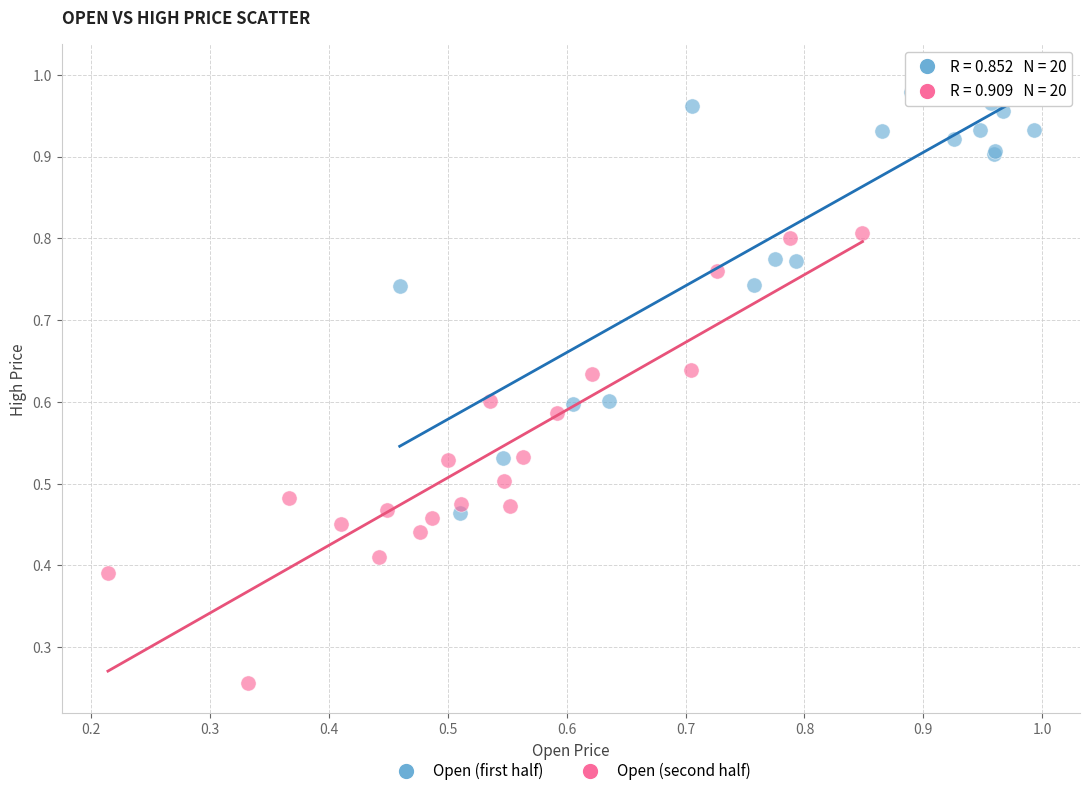

Which series has the widest spread of Y values?

Open (second half)